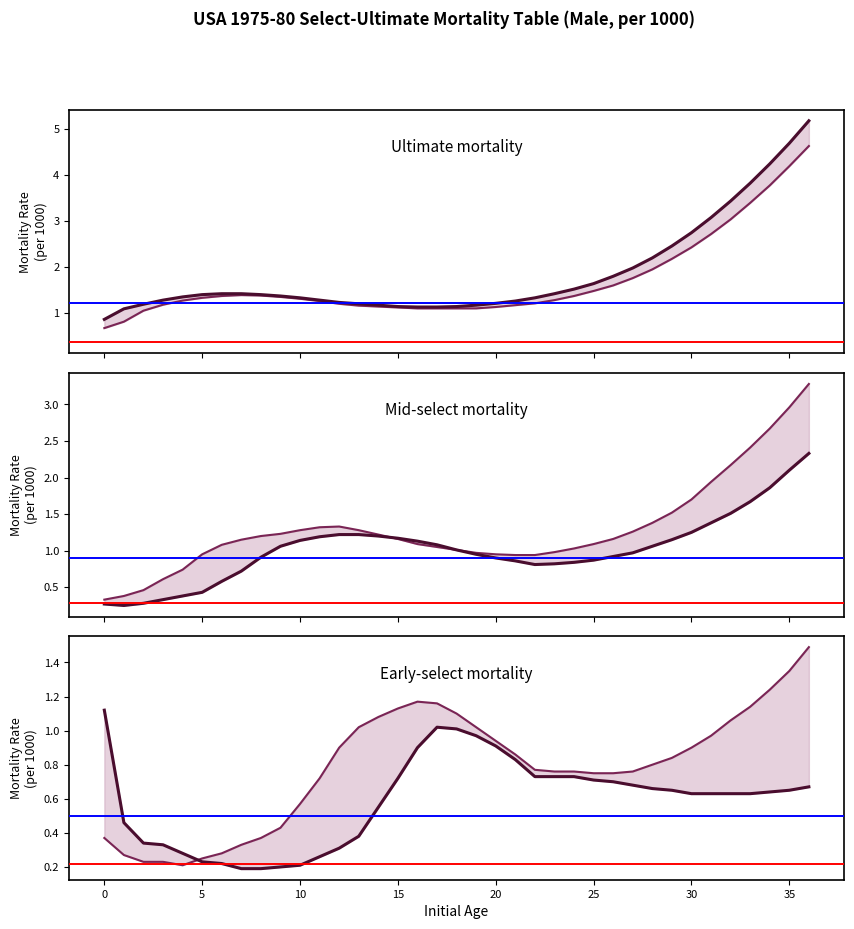

True or false: Select 5 (col_5) has more than 0 points higher than both neighbors.

True